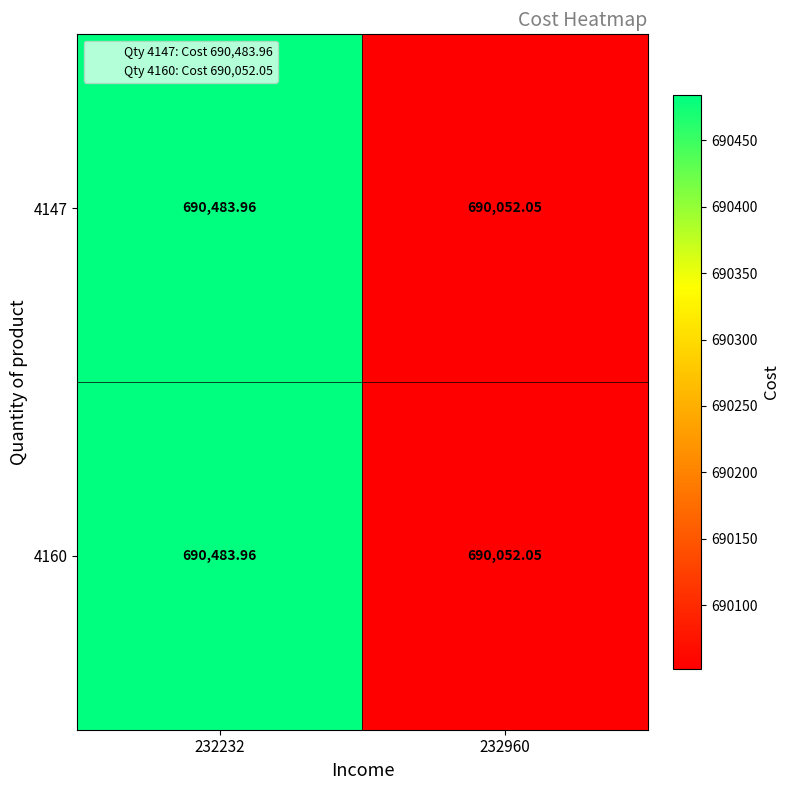

How many values in the 4147 series exceed 690483?

1